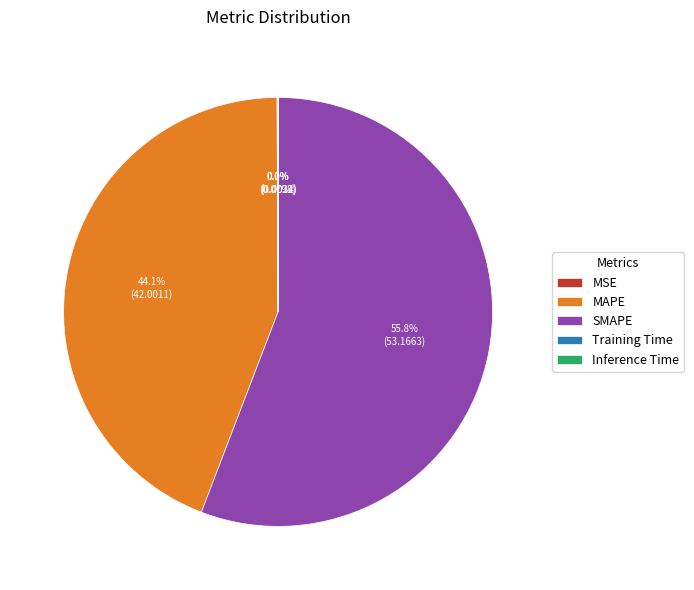

Which slice is the largest?

SMAPE